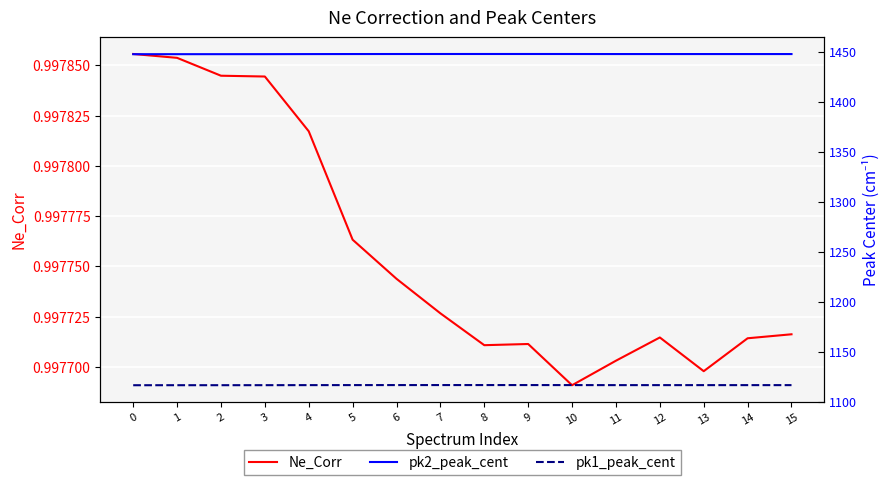

The value of pk2_peak_cent at 3 is 1447.5. True or false?

True